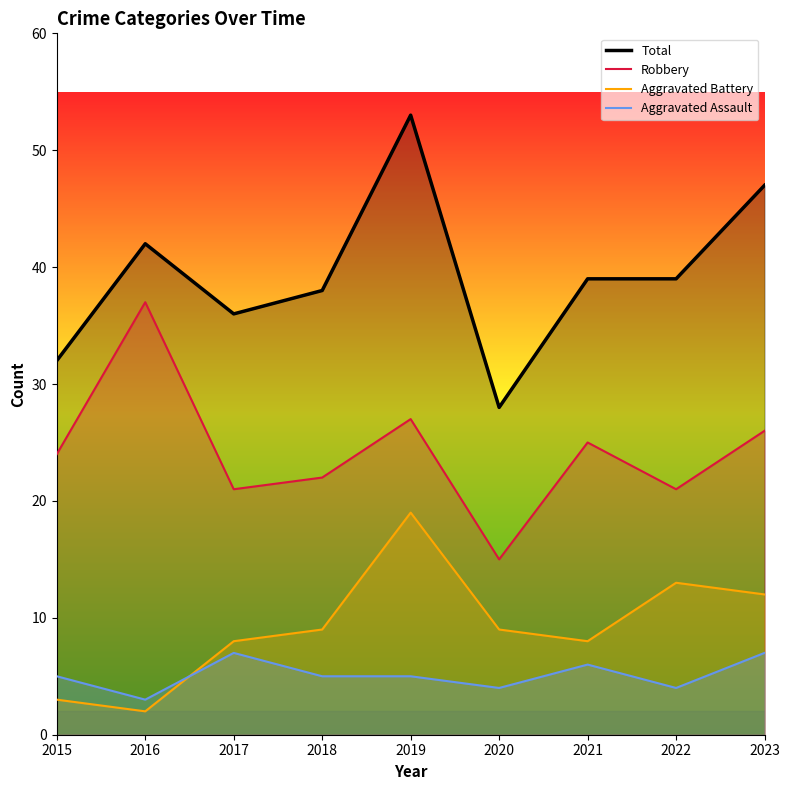

At which category does Robbery reach its first local peak?

2016